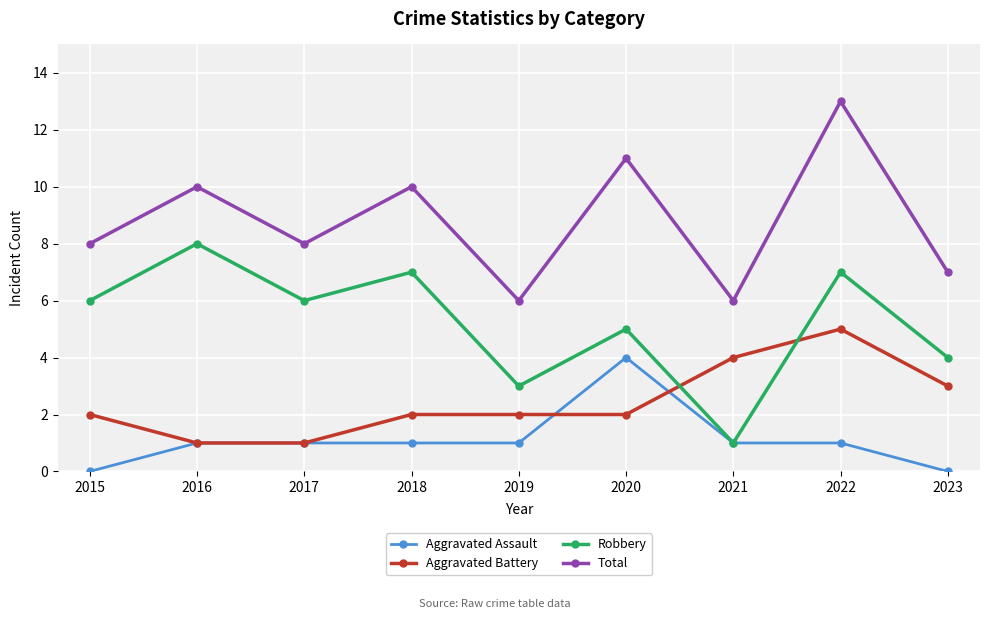

At which category is the sum across all series the highest?

2022